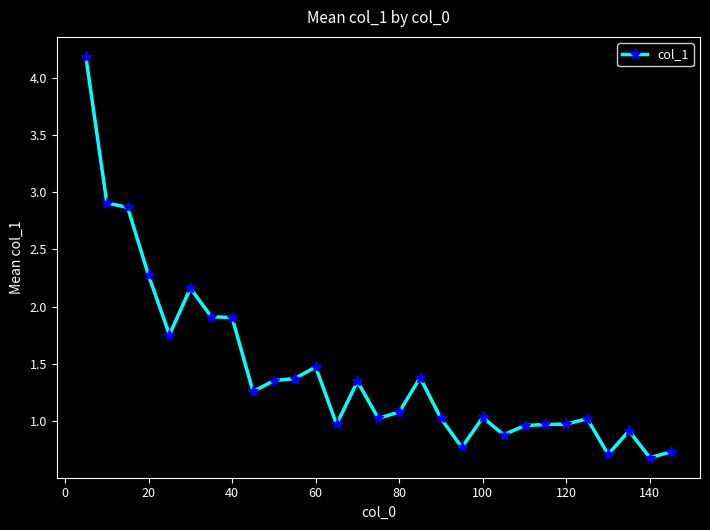

True or false: the data has more than 2 interior local peaks.

True